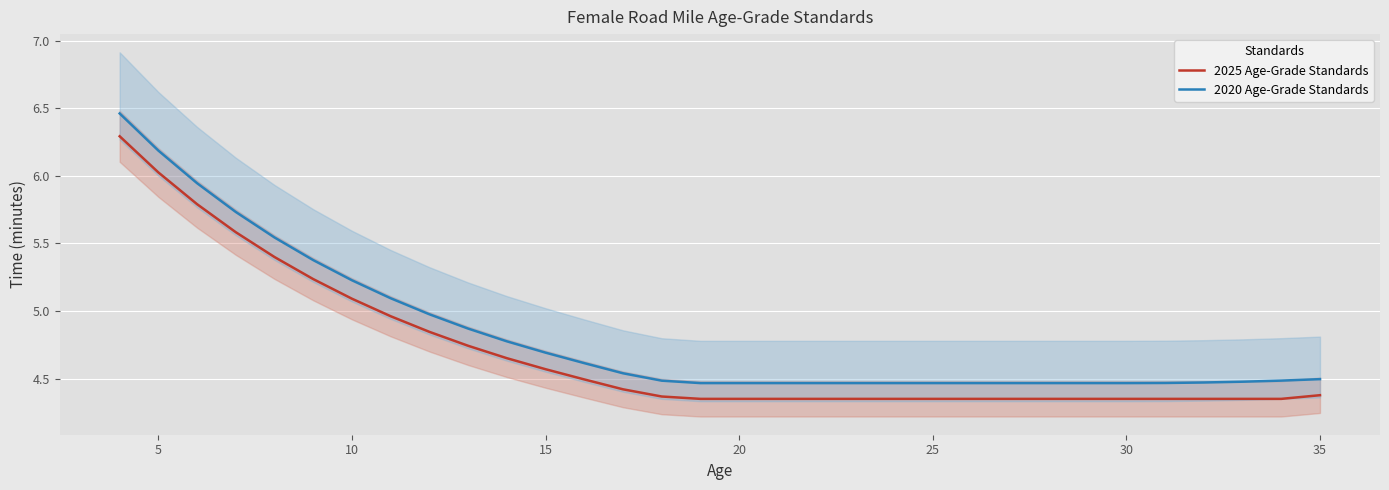

What is the maximum value for 2025 Age-Grade Standards?

6.3